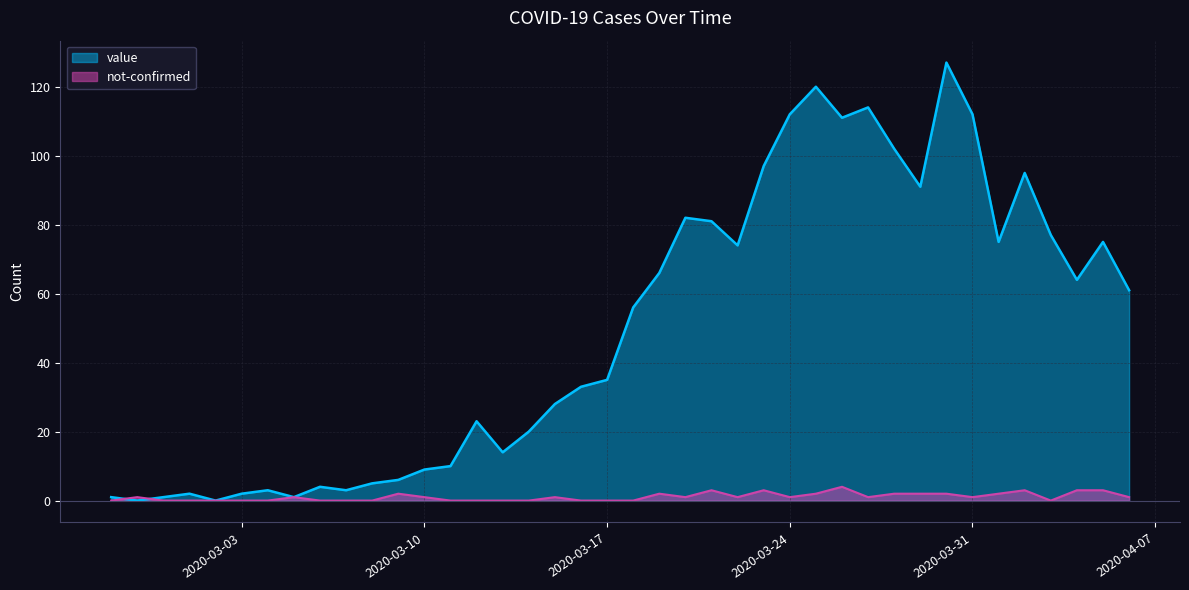

At which category does the chart reach its peak across all series?

2020-03-30